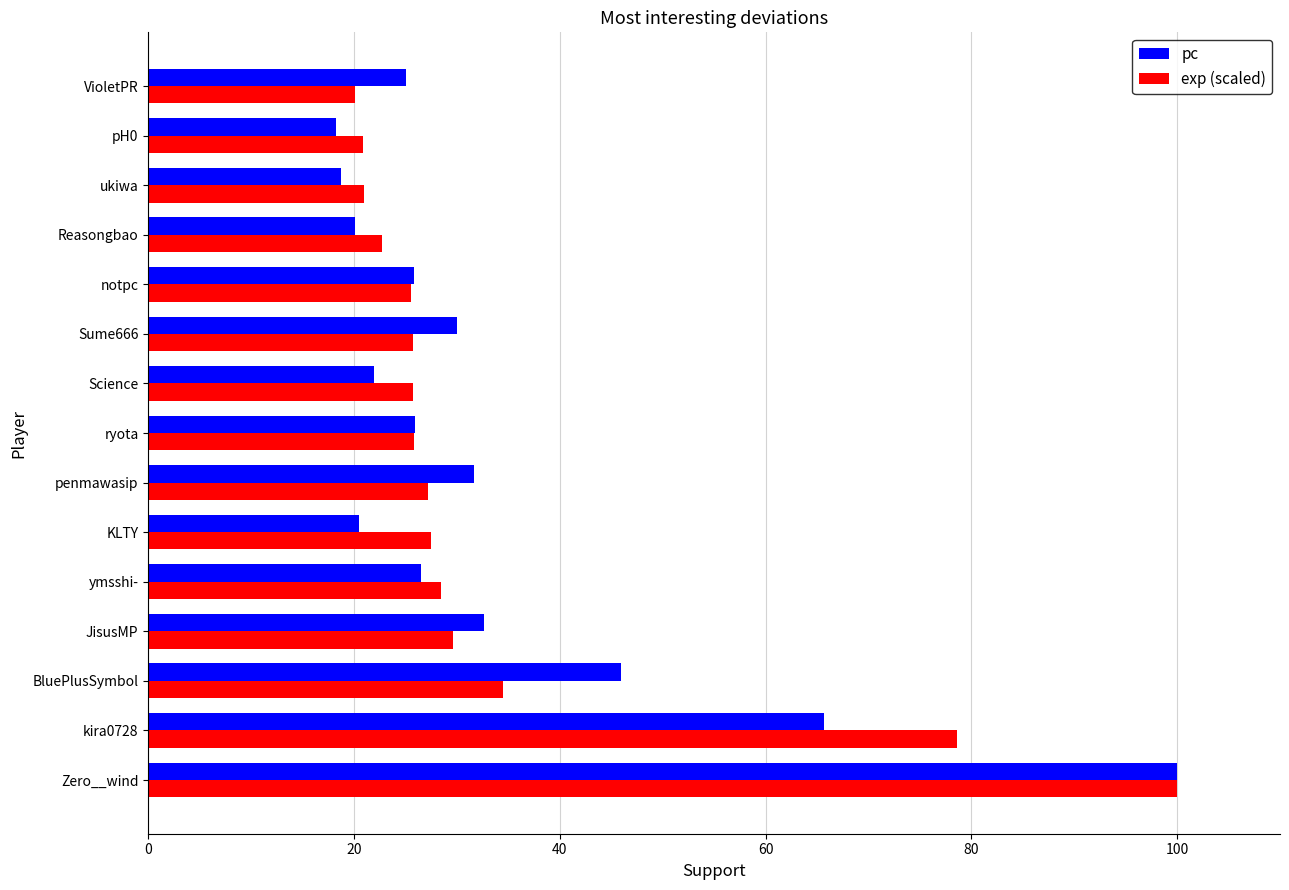

True or false: exp (scaled) has a value of 22.7 at Reasongbao.

True